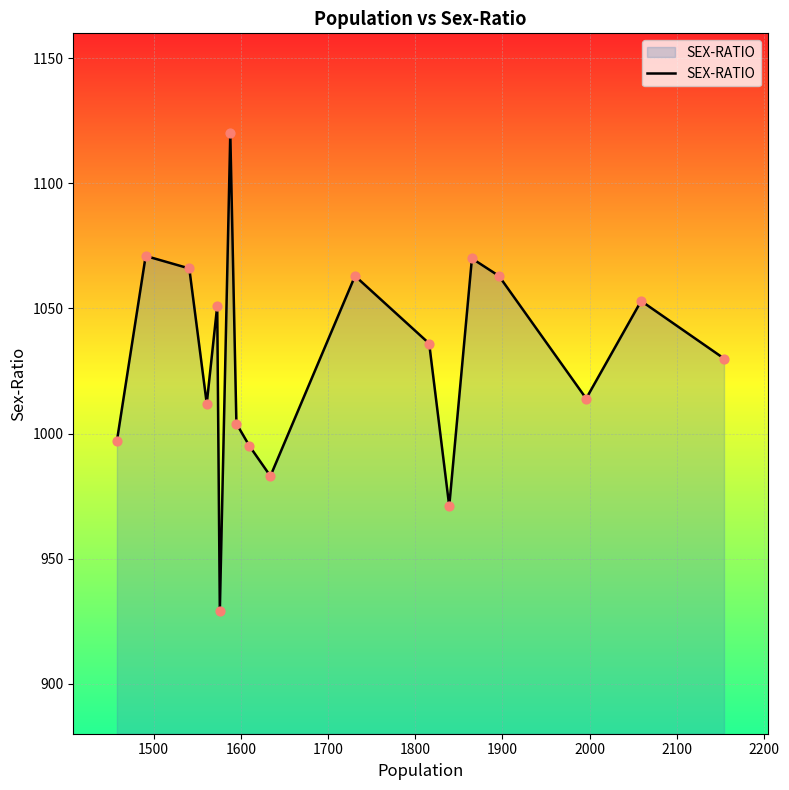

What is the difference between the maximum and minimum values?

191